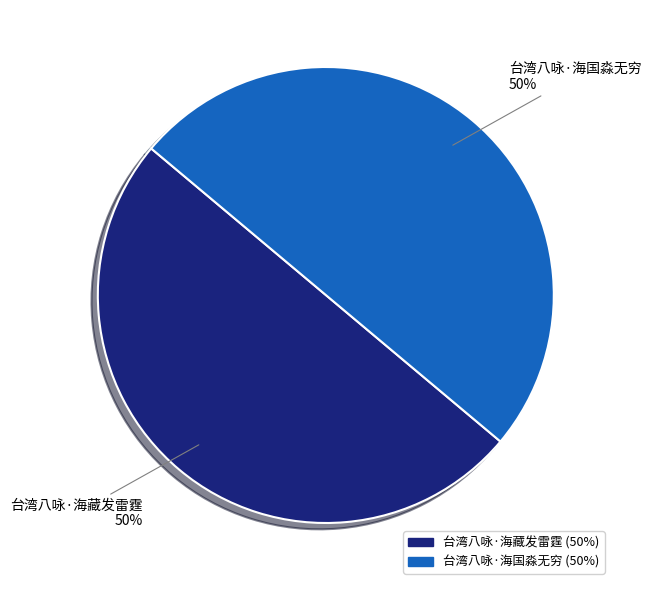

To the nearest percent, what is the combined percentage of 台湾八咏·海藏发雷霆 and 台湾八咏·海国淼无穷?

100%